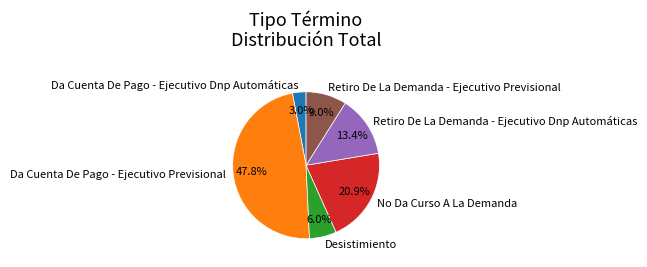

What portion of the pie excludes Da Cuenta De Pago - Ejecutivo Dnp Automáticas?

97.0%